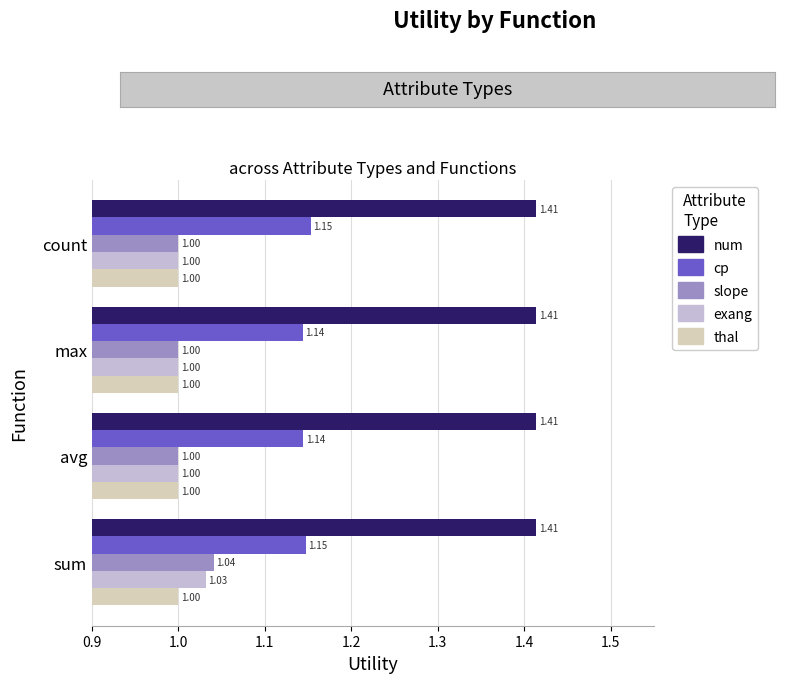

What are all the series names shown in the legend?

num, cp, slope, exang, thal